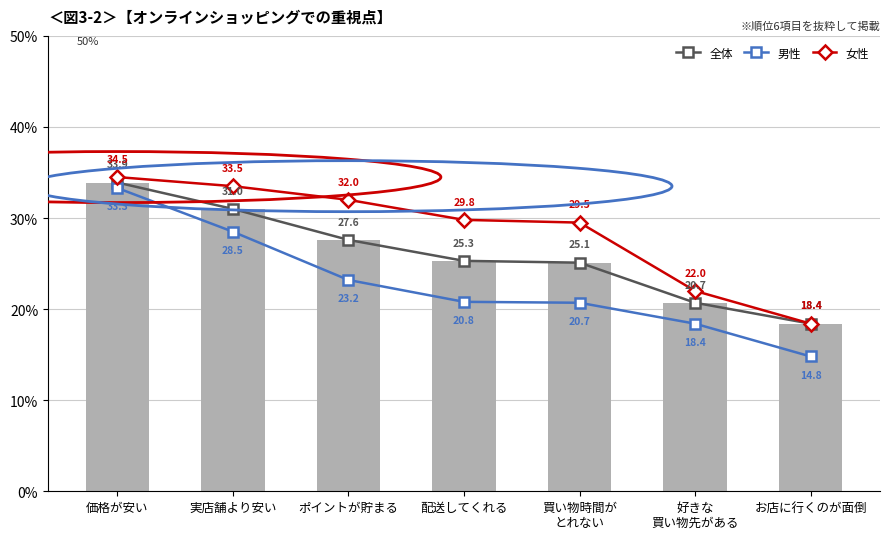

The 男性 series shows 34.4 at ポイントが貯まる. True or false?

False